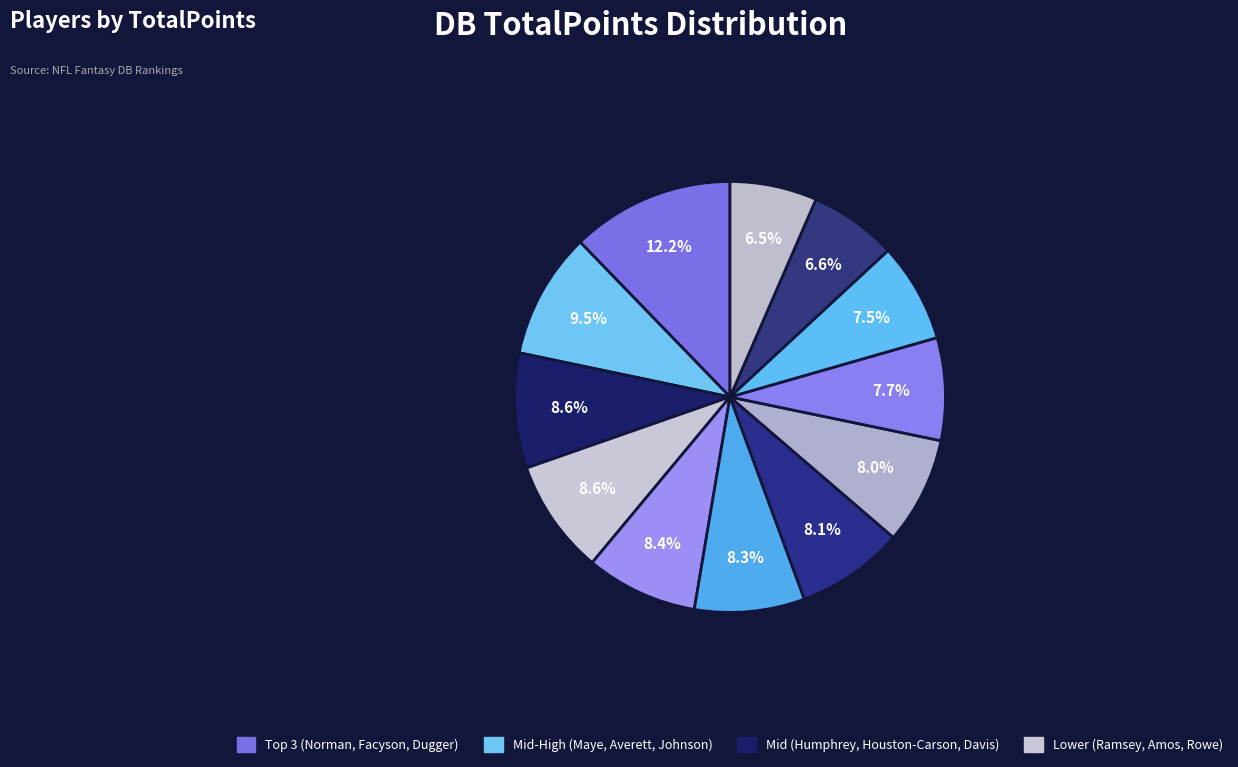

How many slices are in this pie chart?

12